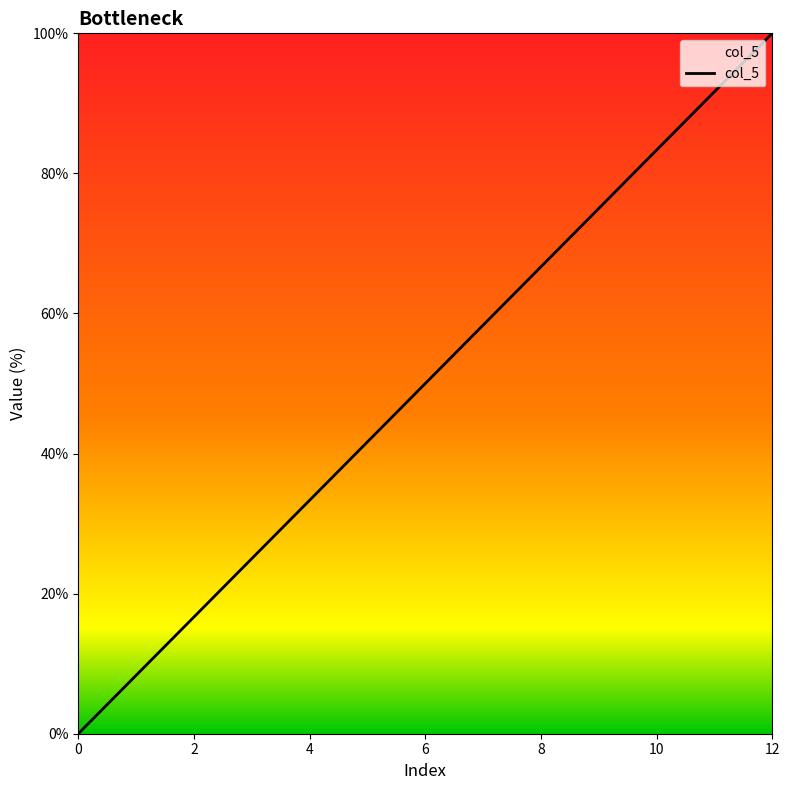

What is the maximum value shown in the chart?

100.0